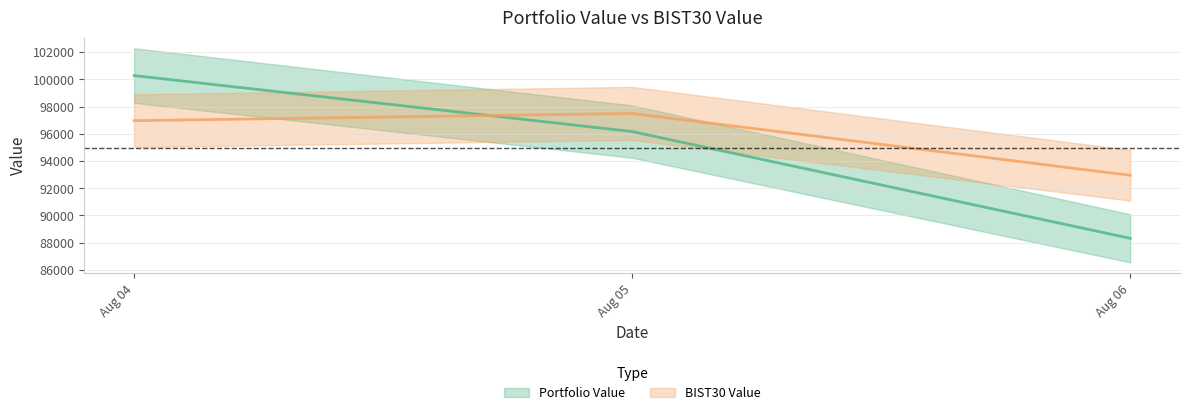

What are all the series names shown in the legend?

Portfolio Value, BIST30 Value